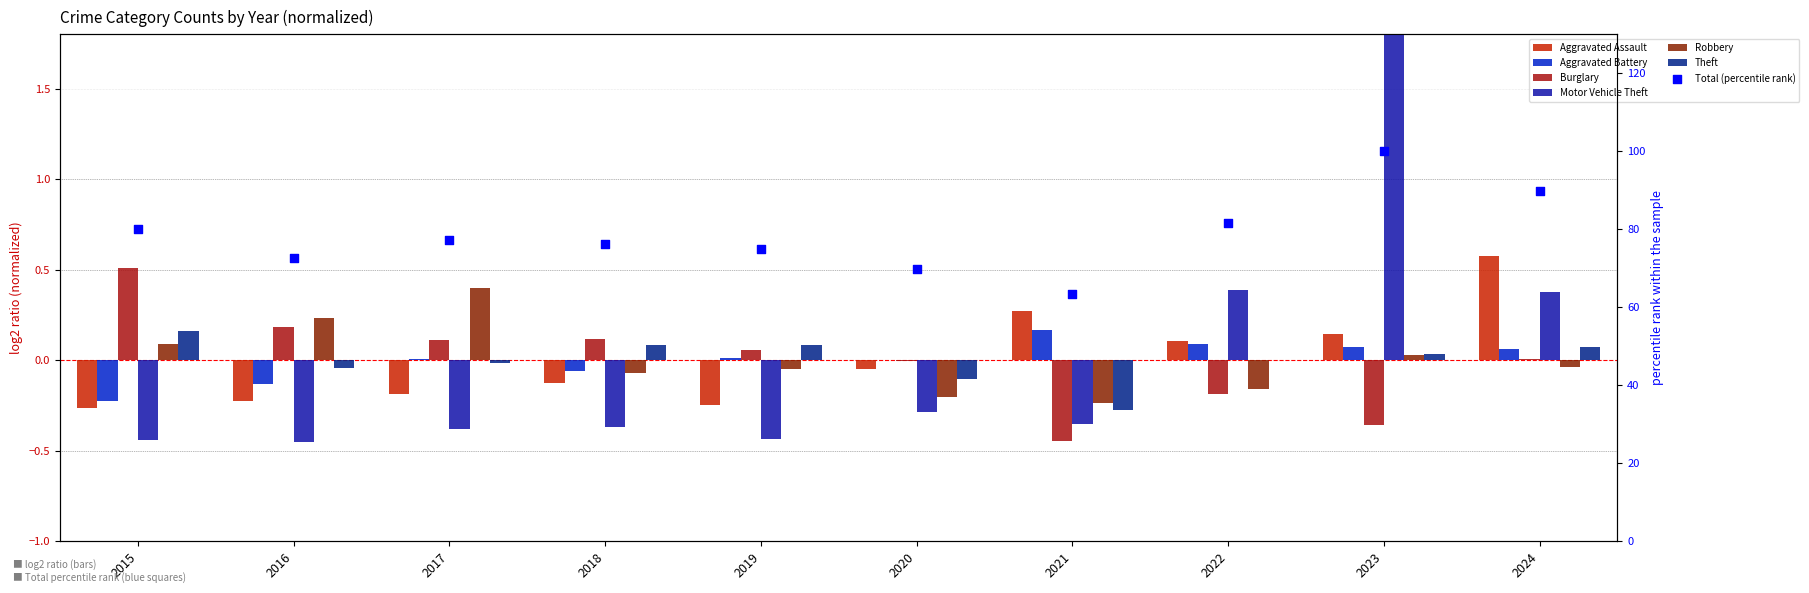

At which category is the sum across all series the highest?

2023